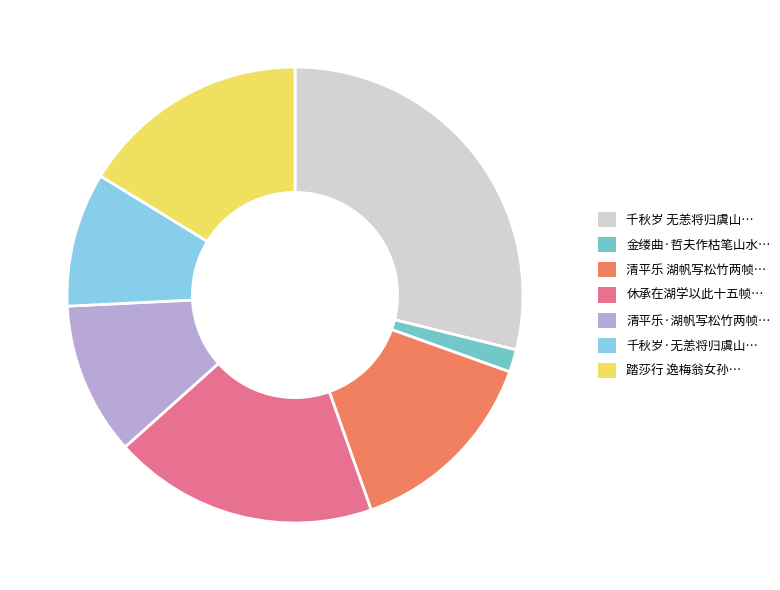

Rank the categories by value from highest to lowest.

千秋岁 无恙将归虞山…, 休承在湖学以此十五帧…, 踏莎行 逸梅翁女孙…, 清平乐 湖帆写松竹两帧…, 清平乐·湖帆写松竹两帧…, 千秋岁·无恙将归虞山…, 金缕曲·哲夫作枯笔山水…